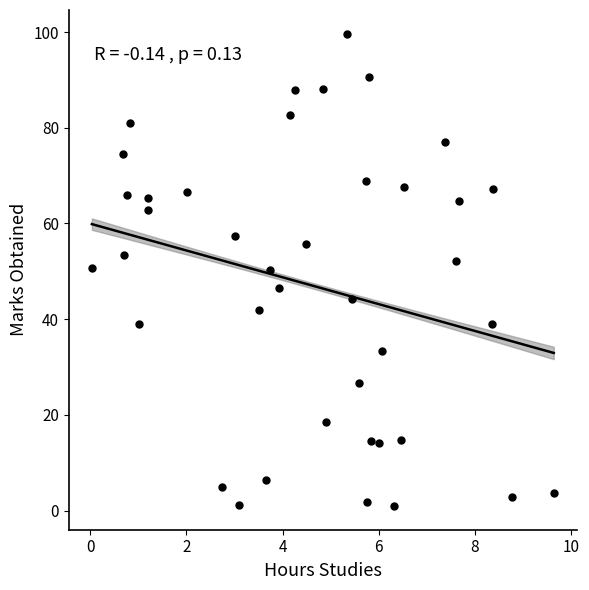

What is the range of X values (max minus min)?

9.6